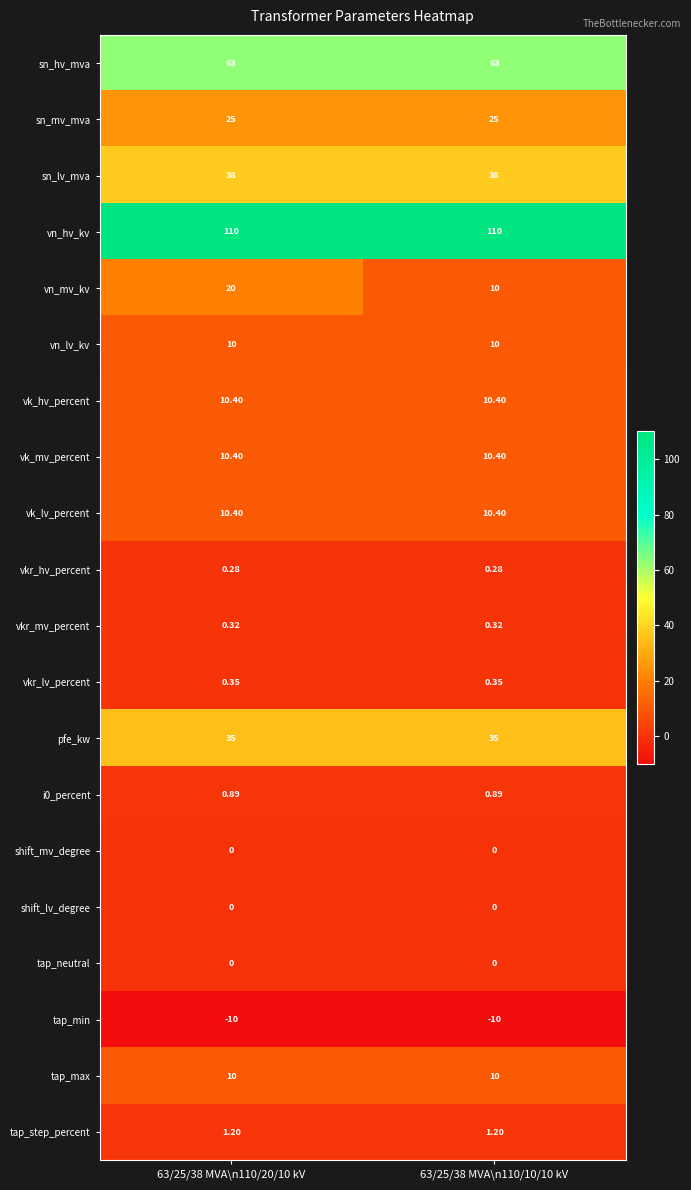

Count the number of categories in the chart.

2